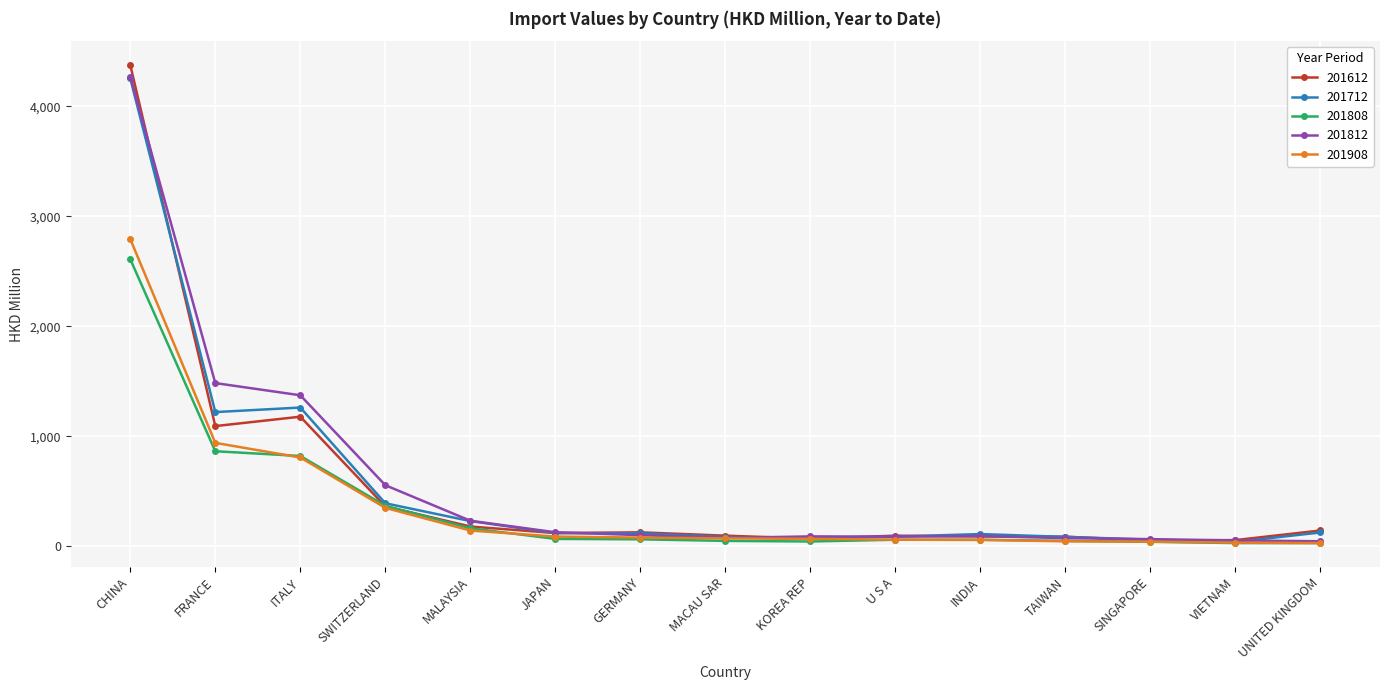

Which series changed the most between GERMANY and SINGAPORE?

201612